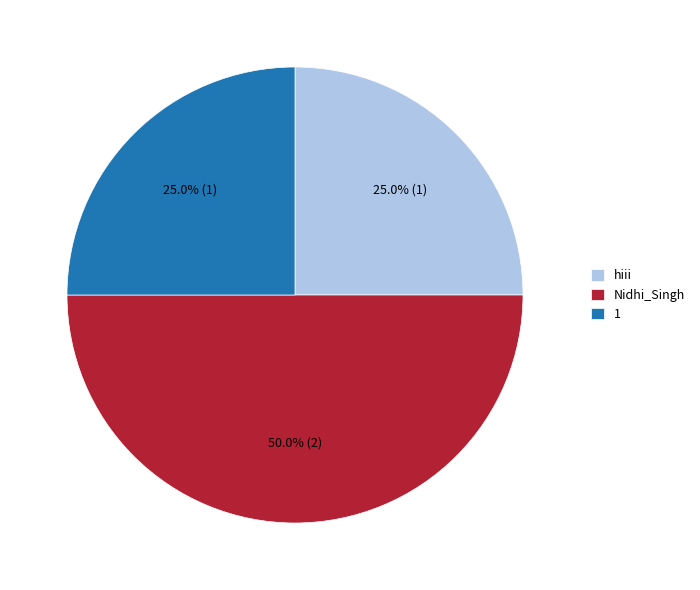

What percentage is NOT represented by hiii?

75.0%